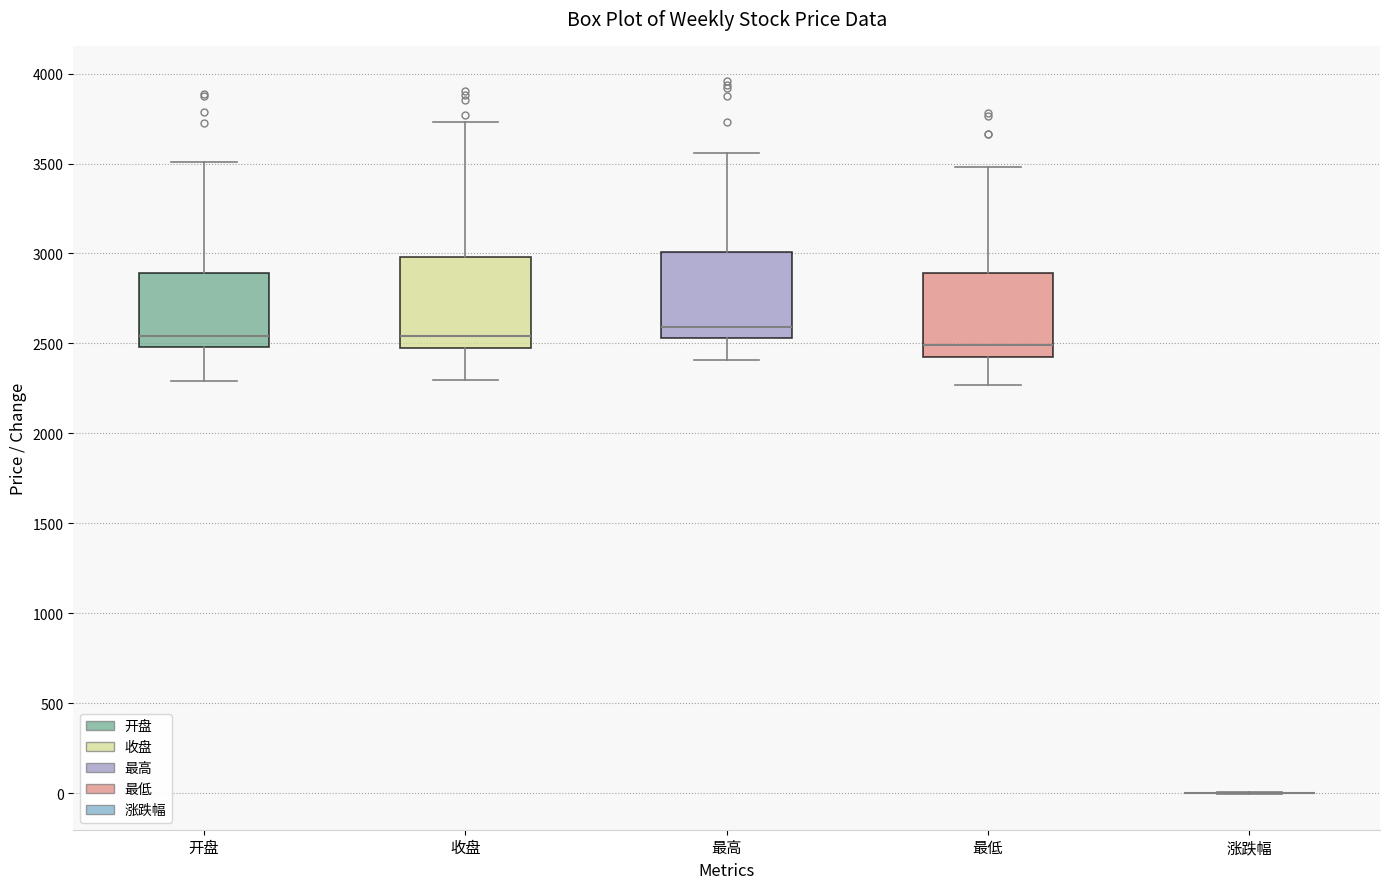

Reading left to right, transcribe this box plot: for each box, give where its median line is, the range the box spans, and where its two whiskers end, as read against the y-axis. The values are not printed on the chart, so give them approximately, as read against the axis.

开盘: median 2550, box 2500 to 2900, whiskers 2300 to 3500
收盘: median 2550, box 2500 to 3000, whiskers 2300 to 3750
最高: median 2600, box 2550 to 3000, whiskers 2400 to 3550
最低: median 2500, box 2400 to 2900, whiskers 2250 to 3500
涨跌幅: box collapsed to a line at 0, whiskers 0 to 0